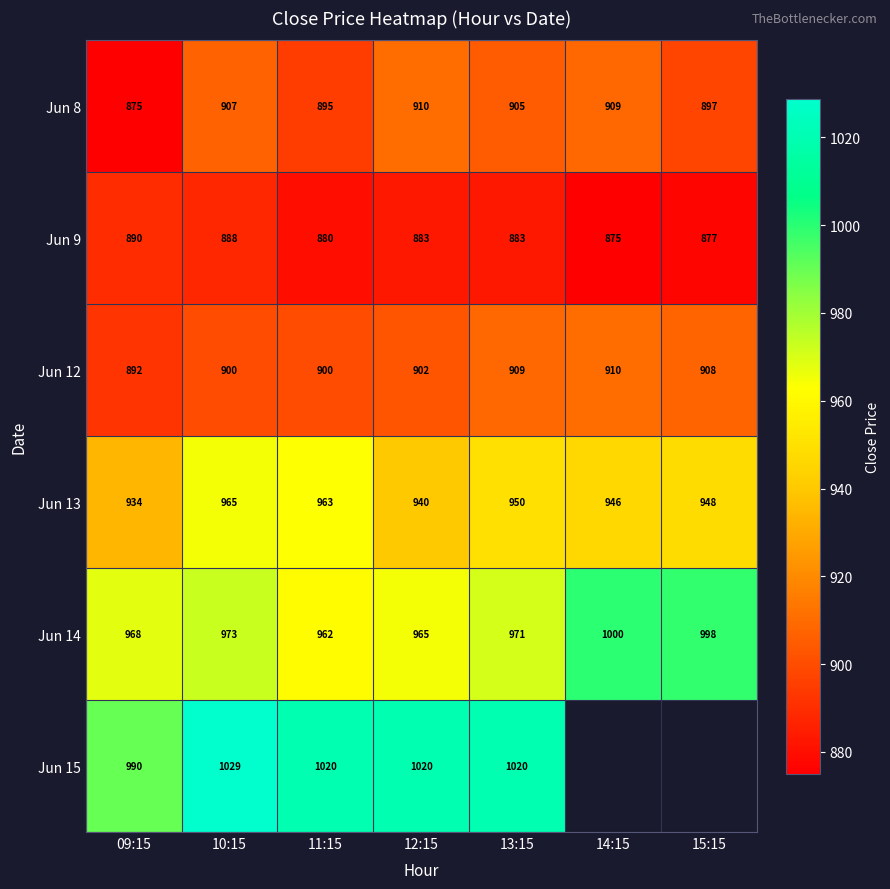

What is the sum of all Jun 14 values?

6837